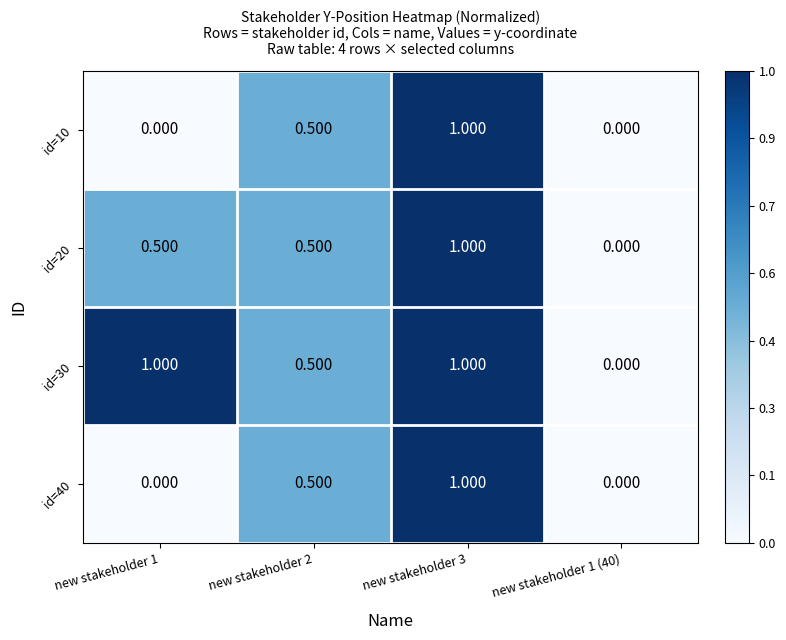

Which series has the largest range (max minus min)?

id=10